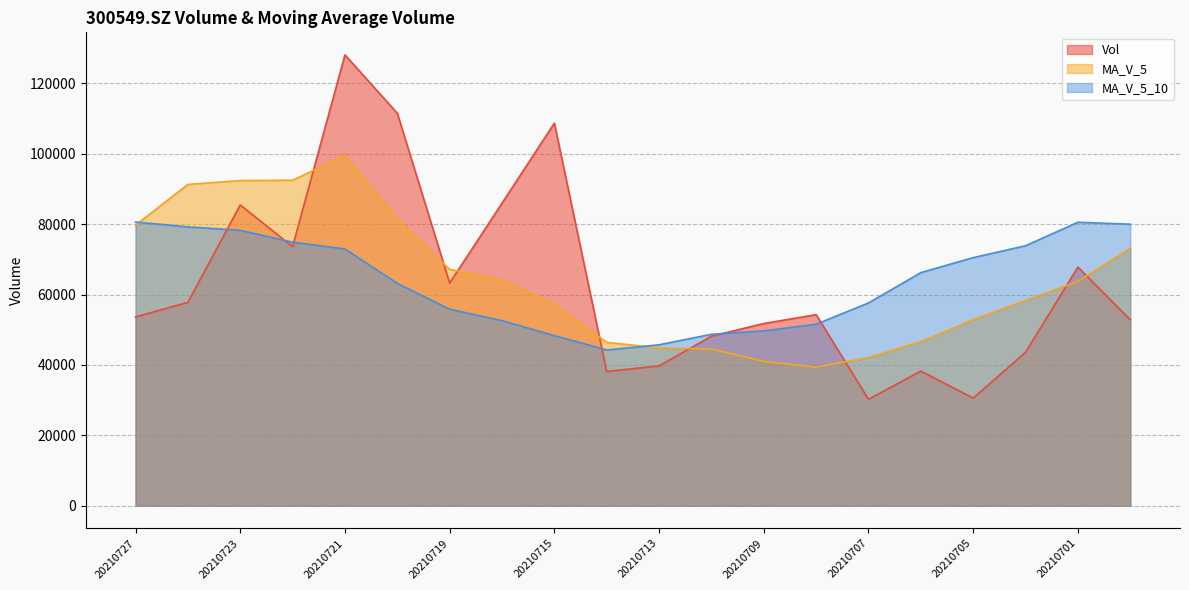

At how many categories does at least one series exceed 101969?

3